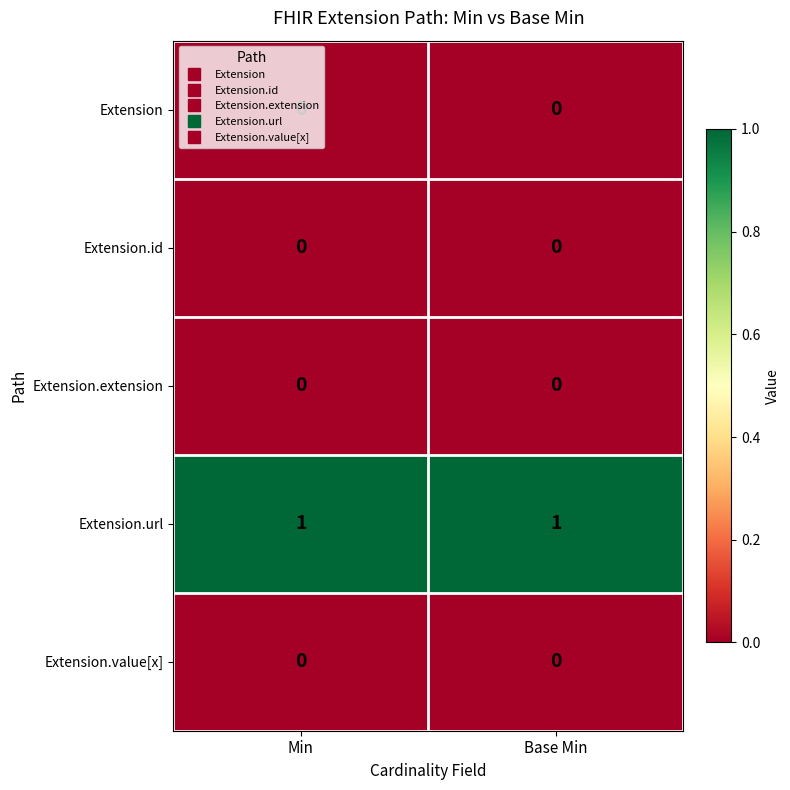

Which series has the largest total across all categories?

Extension.url